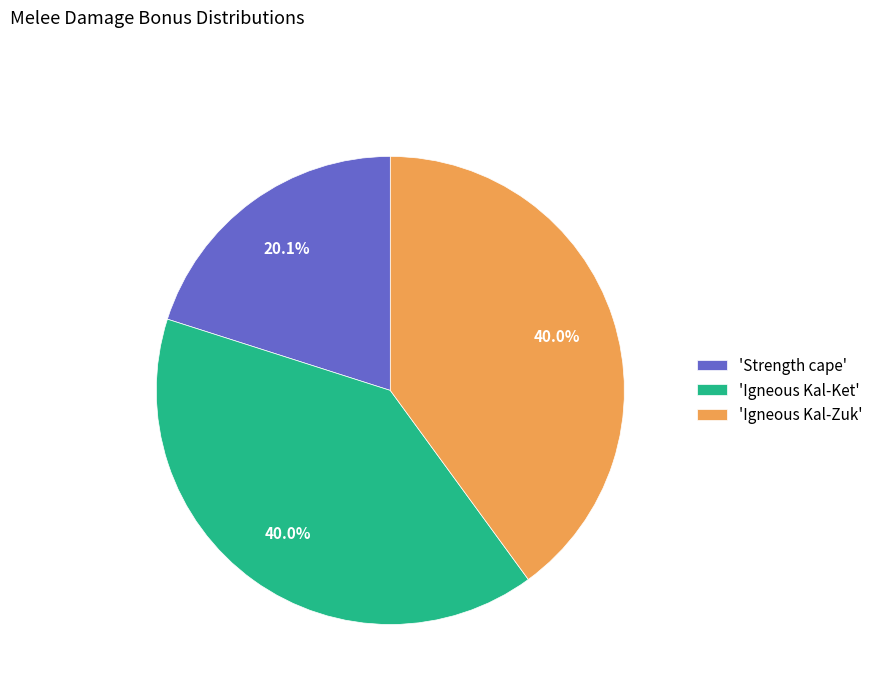

Which category has the smallest portion of the pie?

'Strength cape'